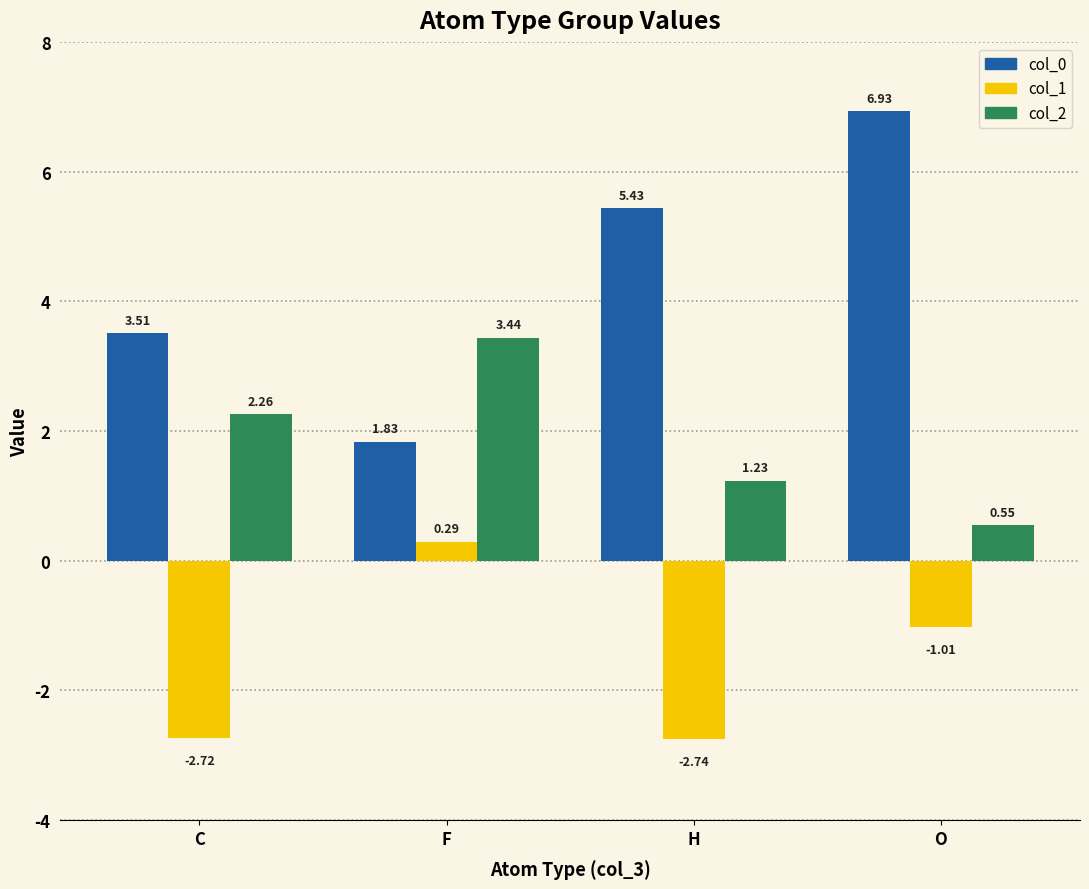

At how many categories does at least one series exceed 0?

4